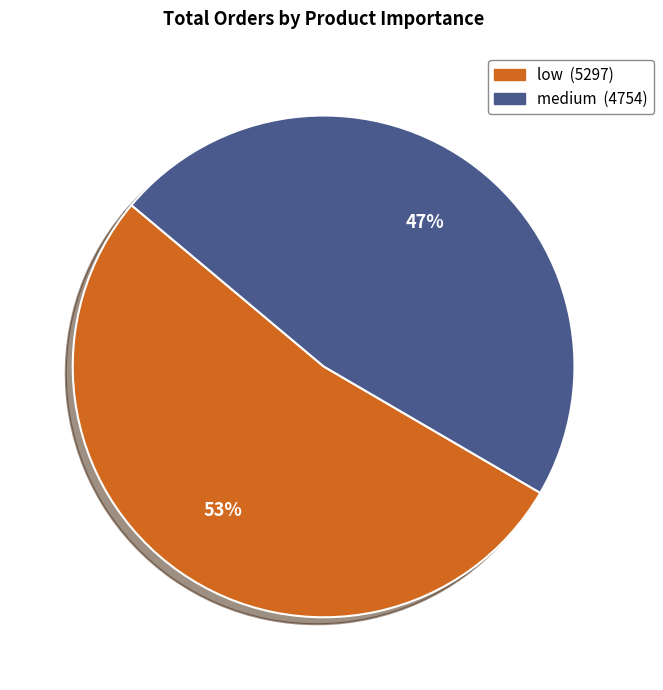

Count the number of slices in the pie.

2